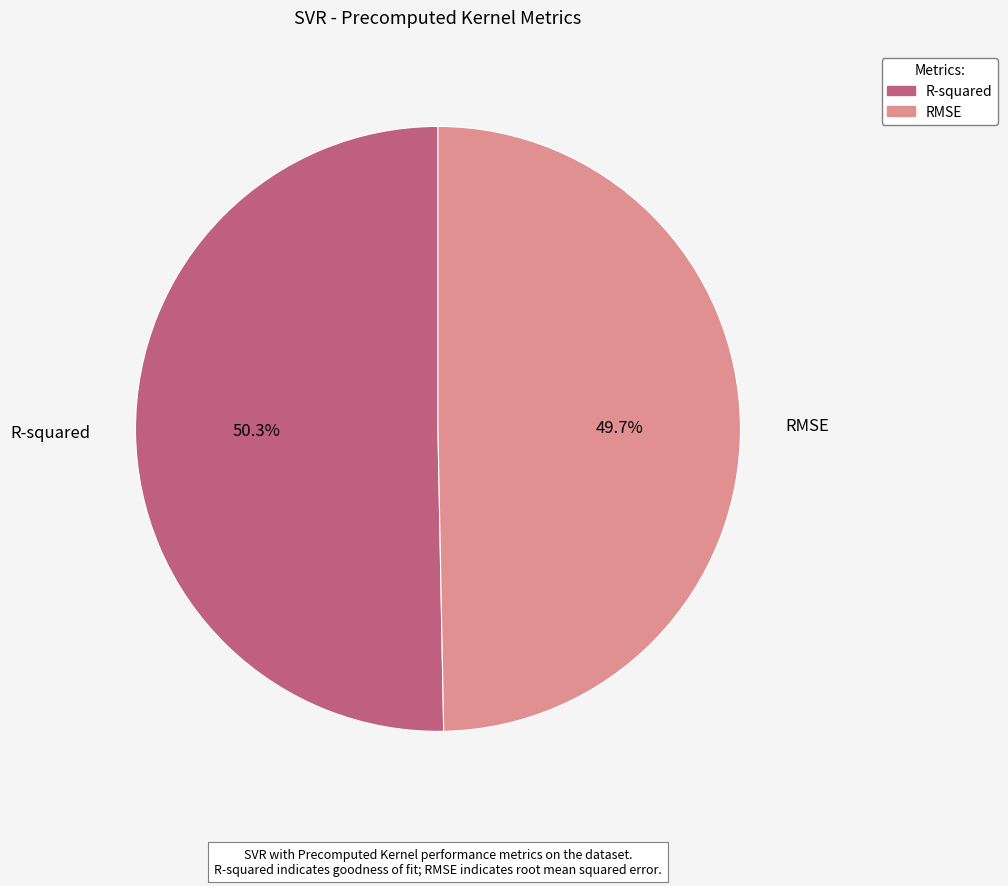

The R-squared slice represents 56% of the pie. True or false?

False